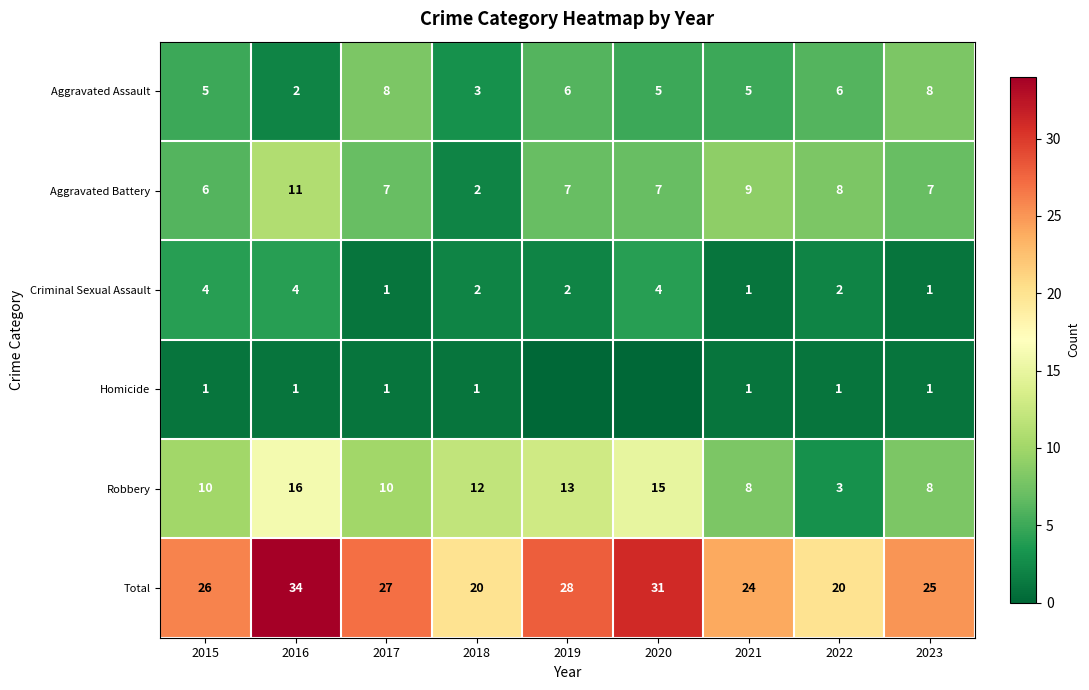

Is the value of Criminal Sexual Assault at 2019 greater than the value of Robbery at 2016?

No